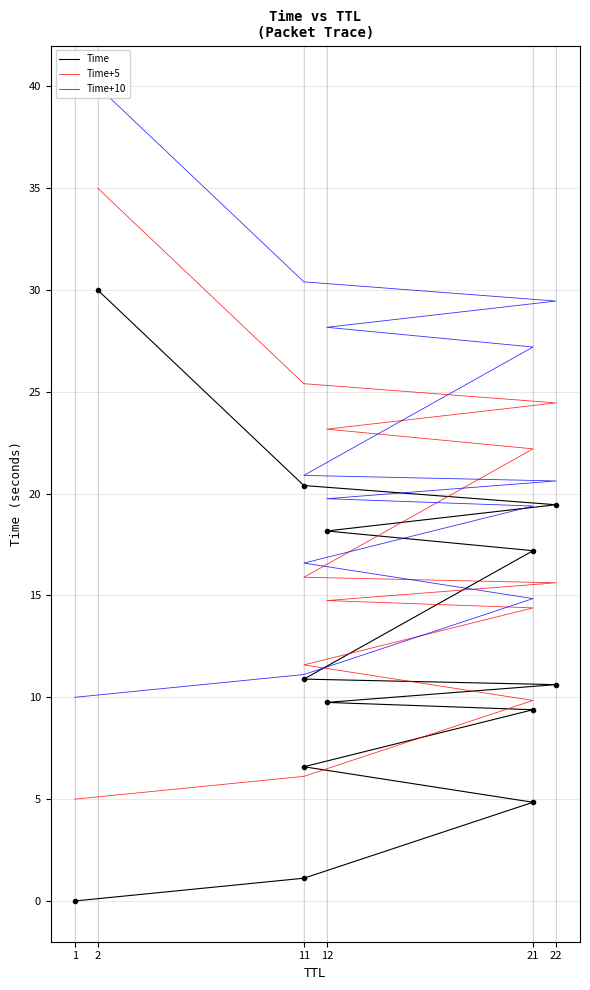

What is the label of the 12th point from the right?

11